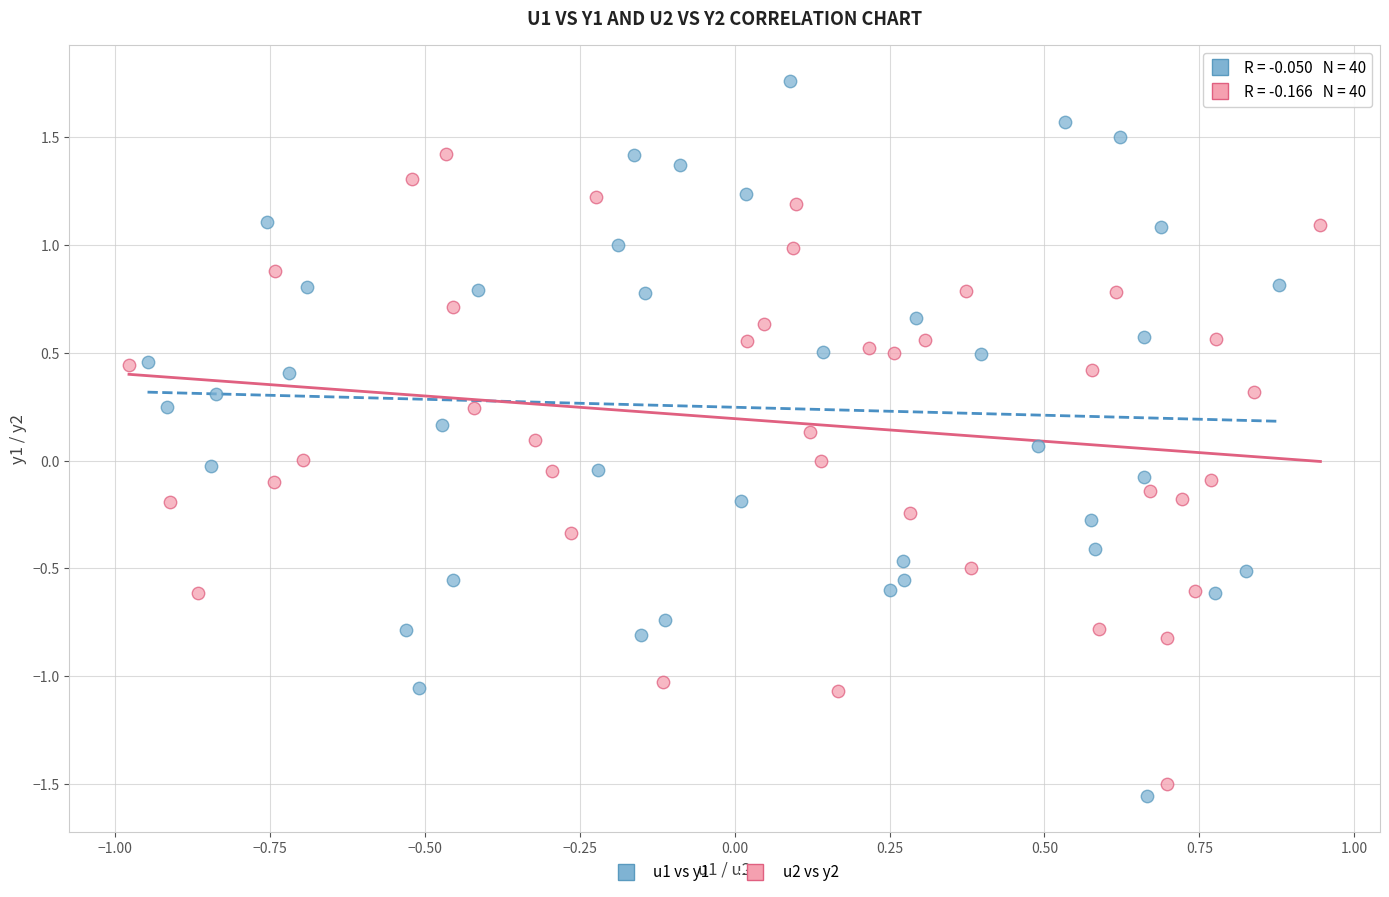

Which series has the largest Y range (max minus min)?

u1 vs y1